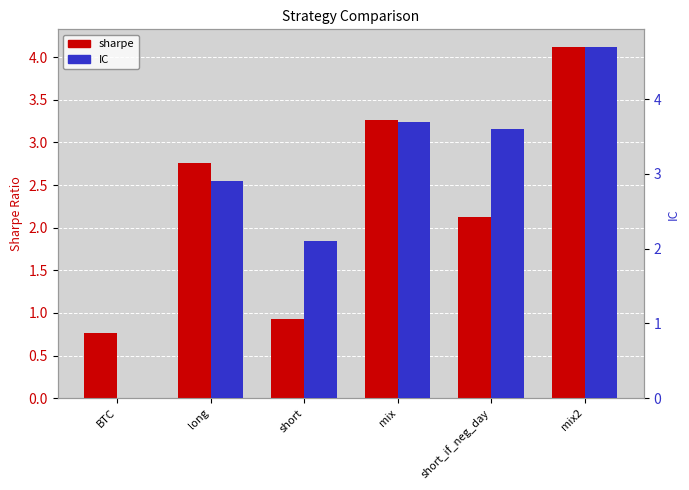

What is the minimum value for sharpe?

0.8